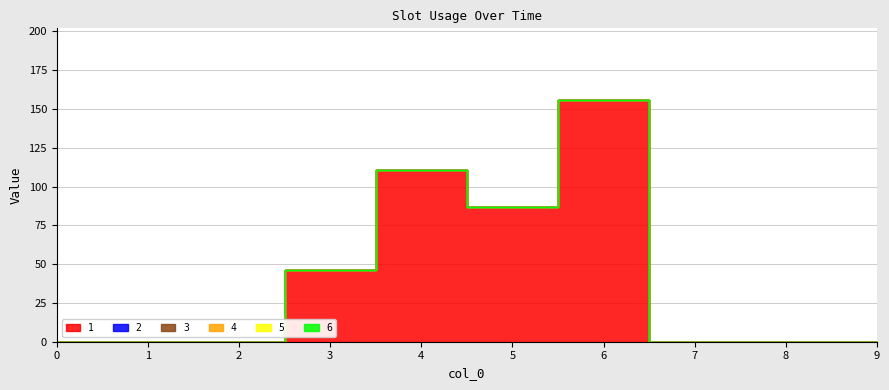

Does the chart display data point markers on the line(s)?

No